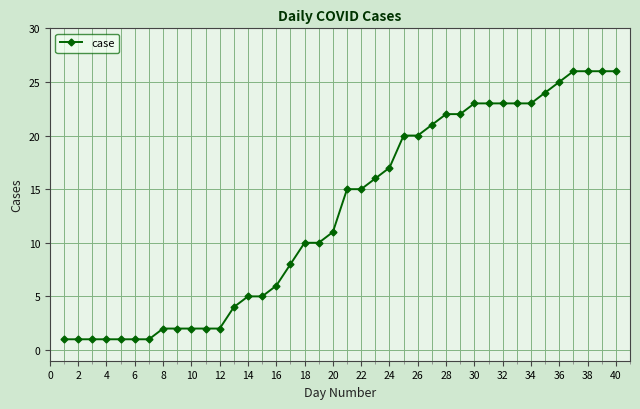

How many lines are shown in the chart?

1